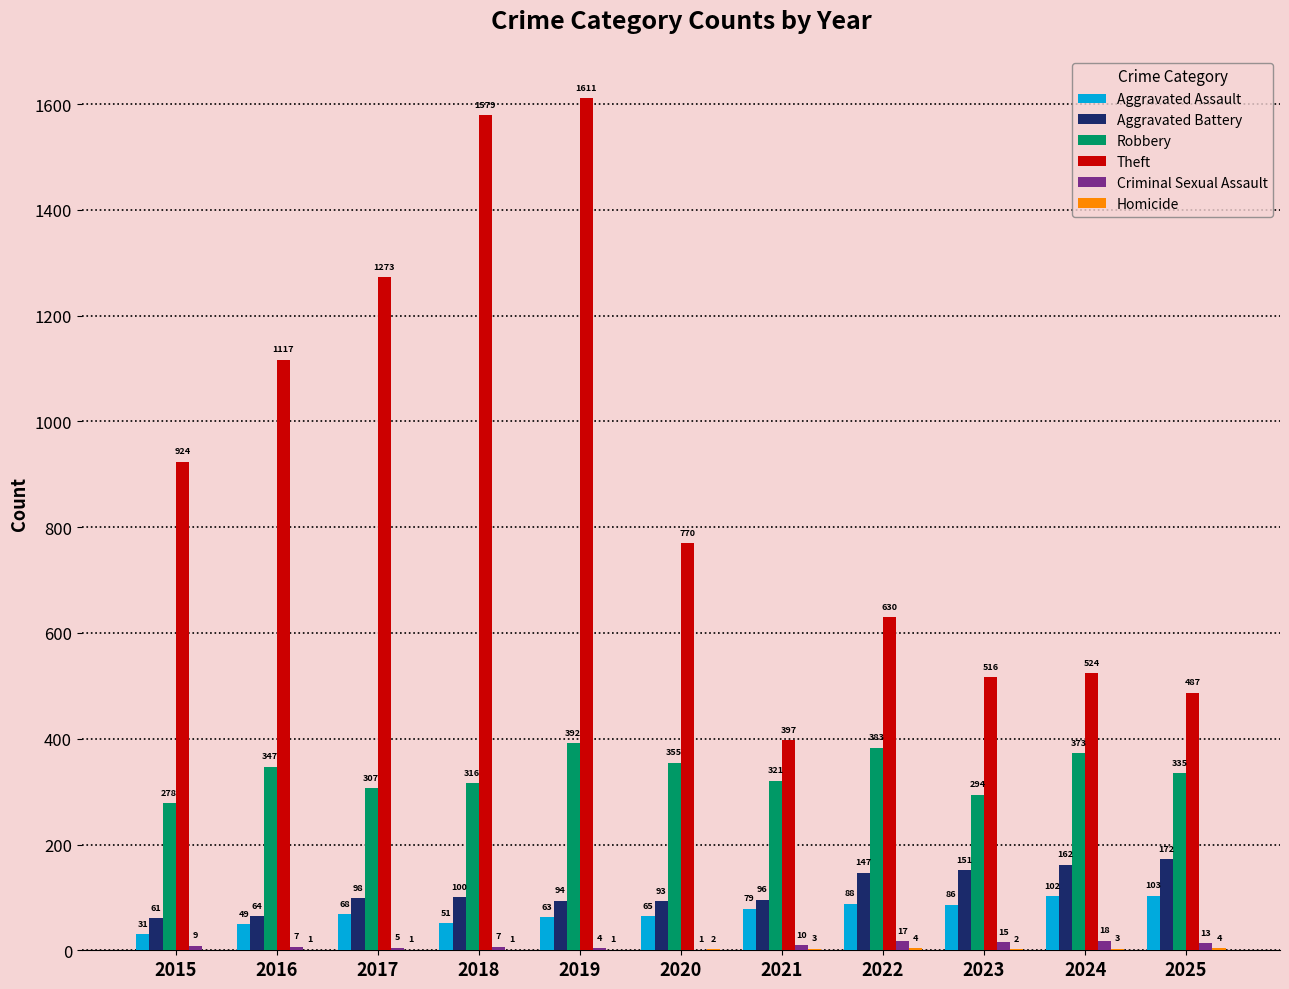

How many series are shown in this chart?

6